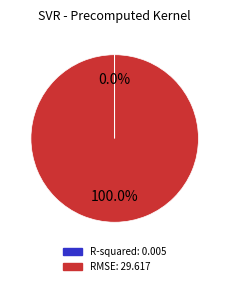

To the nearest percent, what is the difference between the largest and smallest slice percentages?

100%